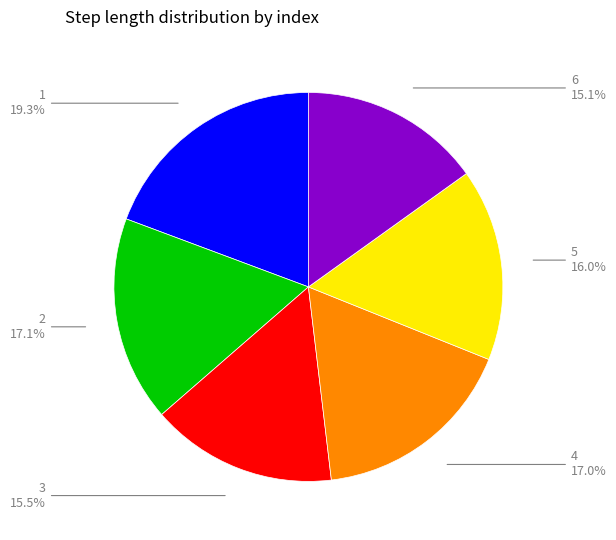

How many slices are in this pie chart?

6